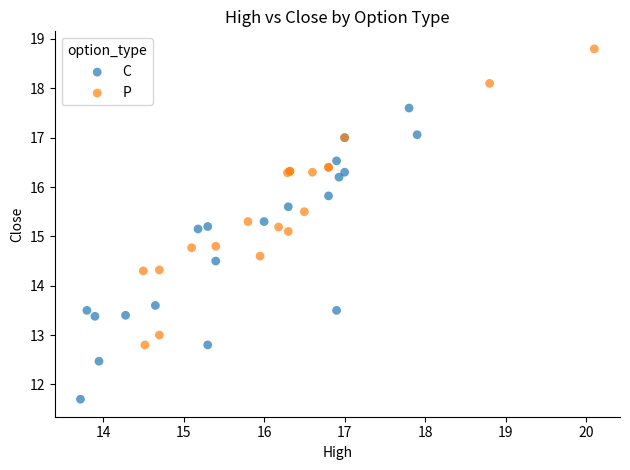

What are all the series names shown in the legend?

C, P